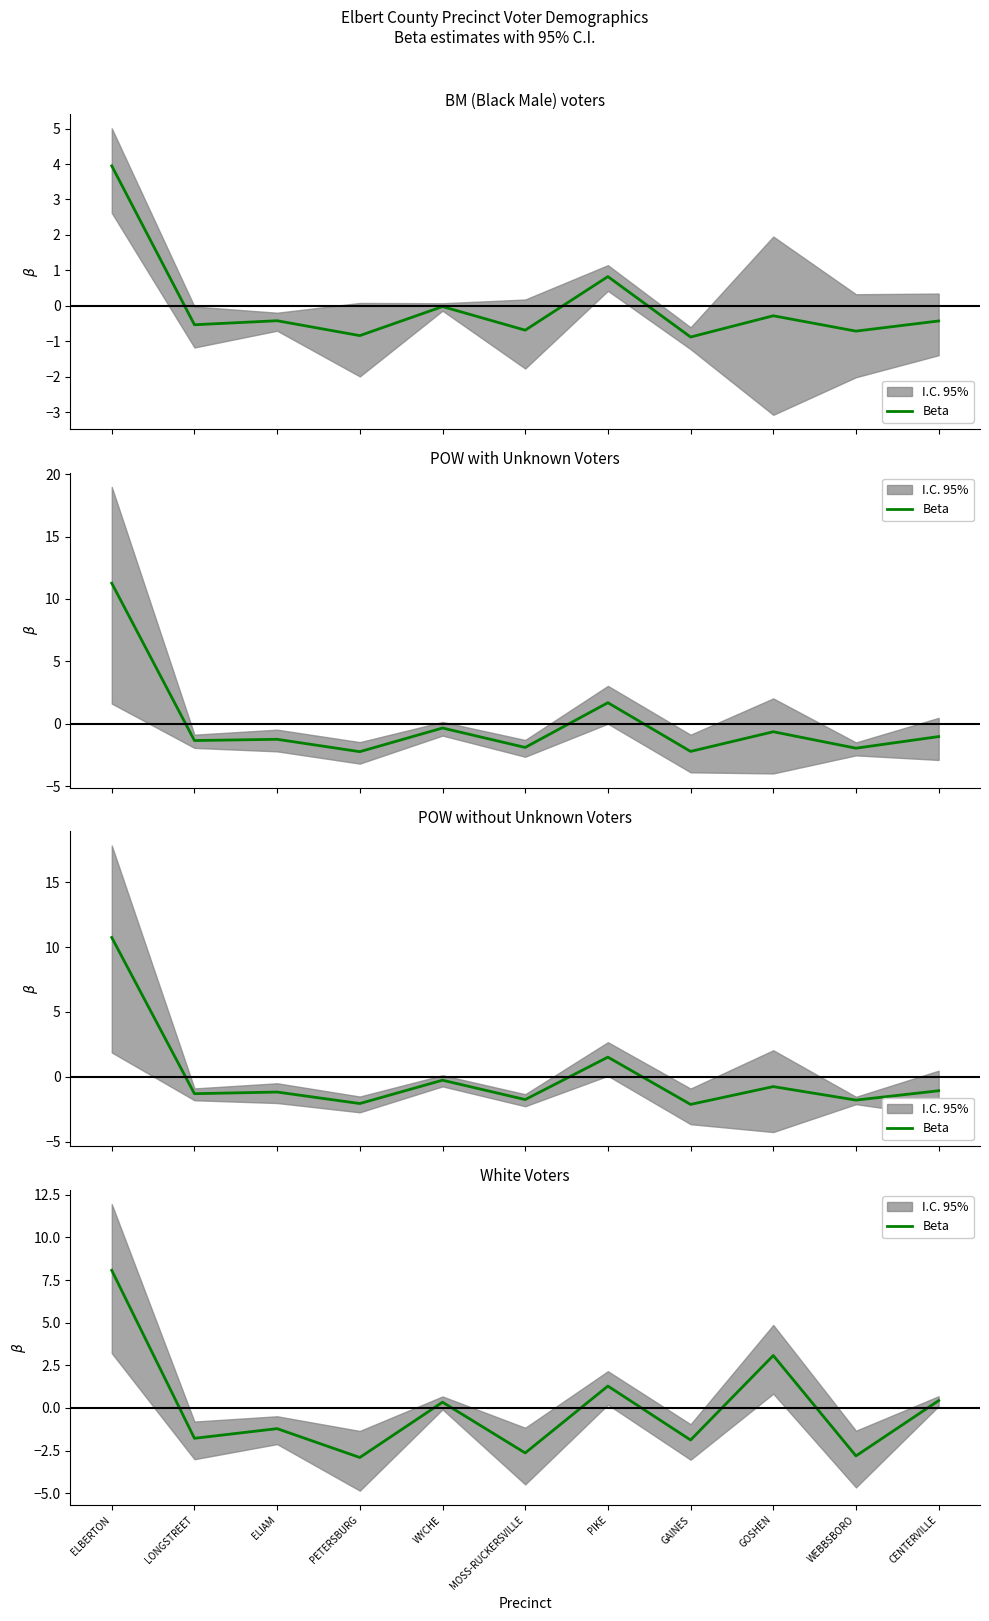

What is the minimum value shown in the chart?

-2.9